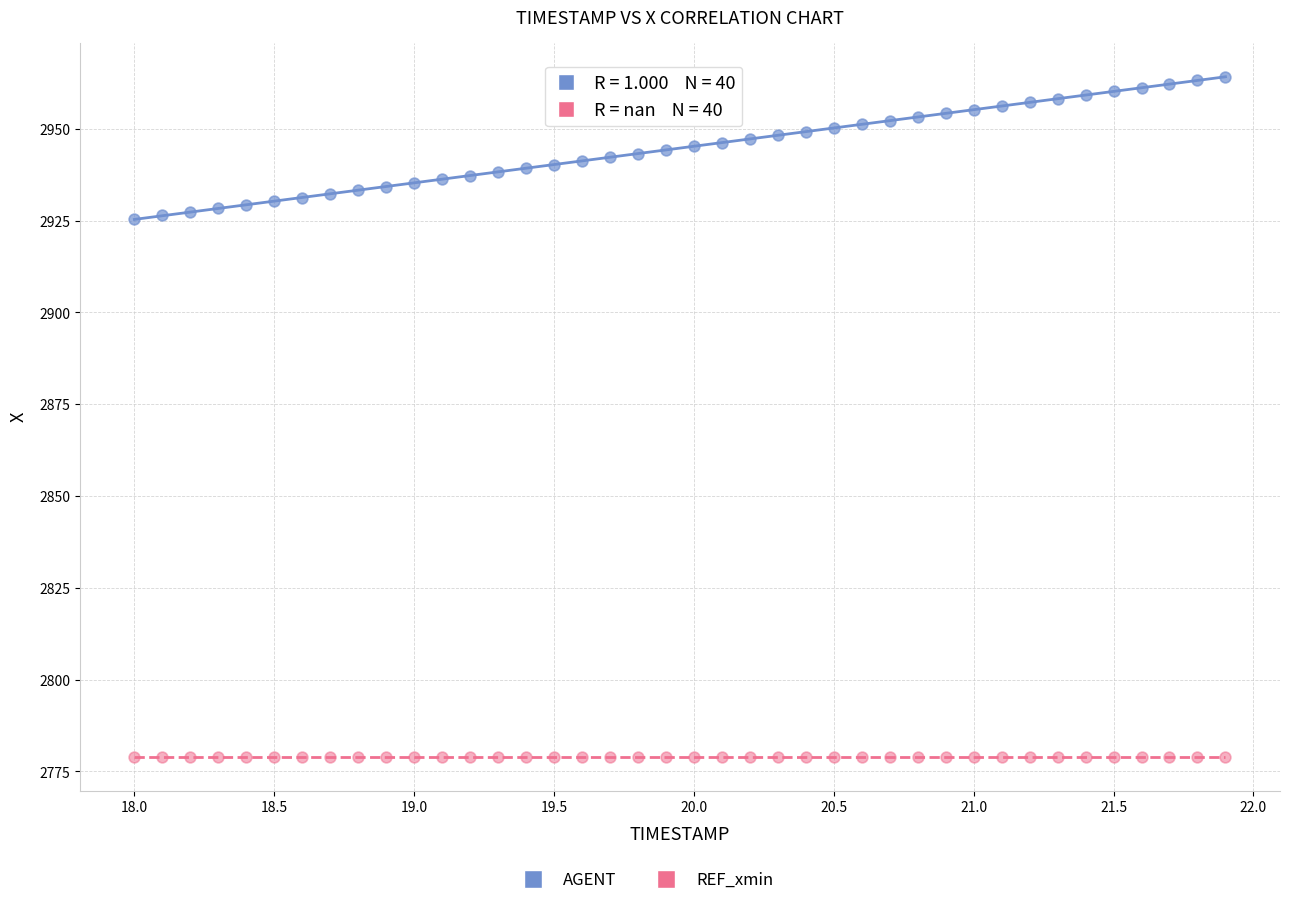

How many points are shown in the scatter plot?

80